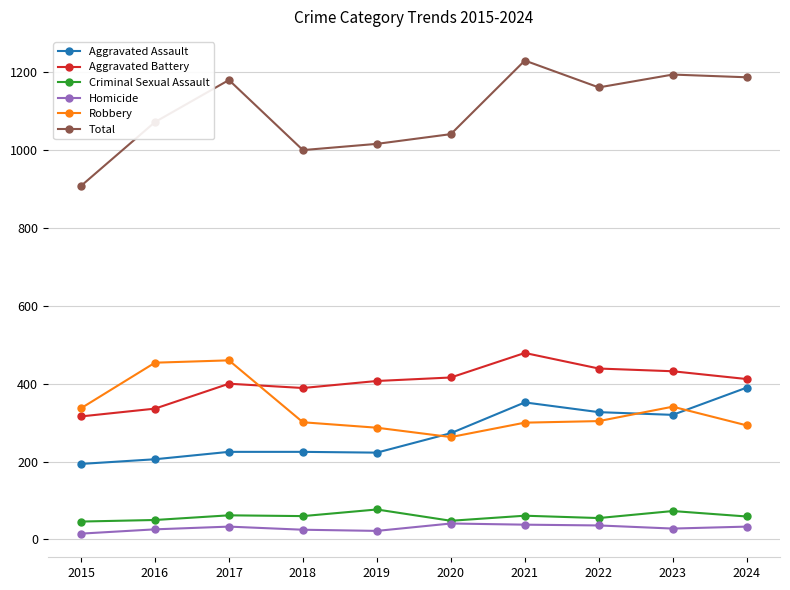

True or false: Robbery and Homicide intersect in this chart.

False